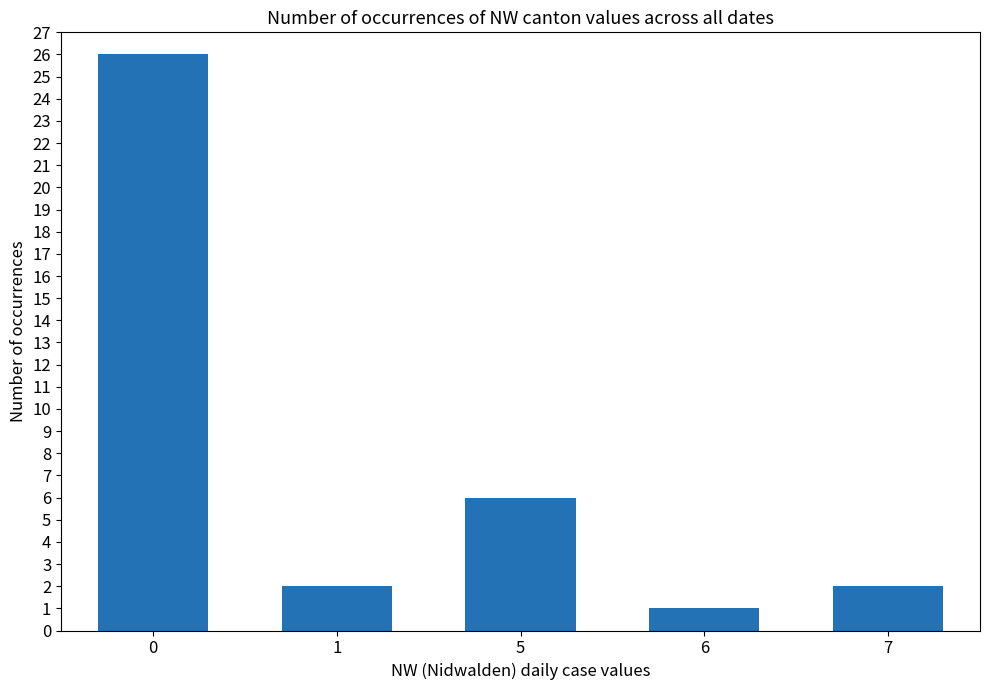

Count the number of data series in this chart.

1